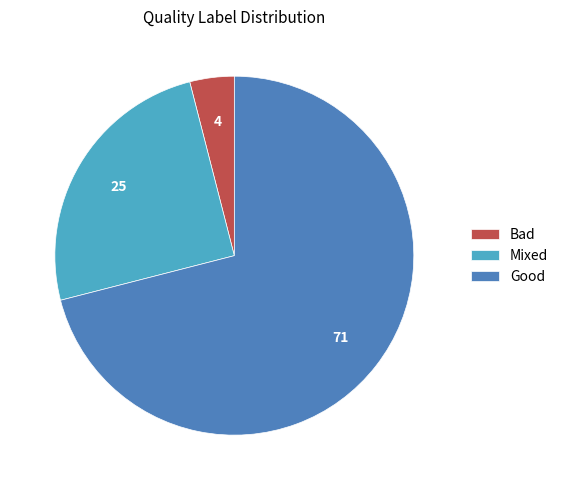

Which slice represents more than half of the pie?

Good